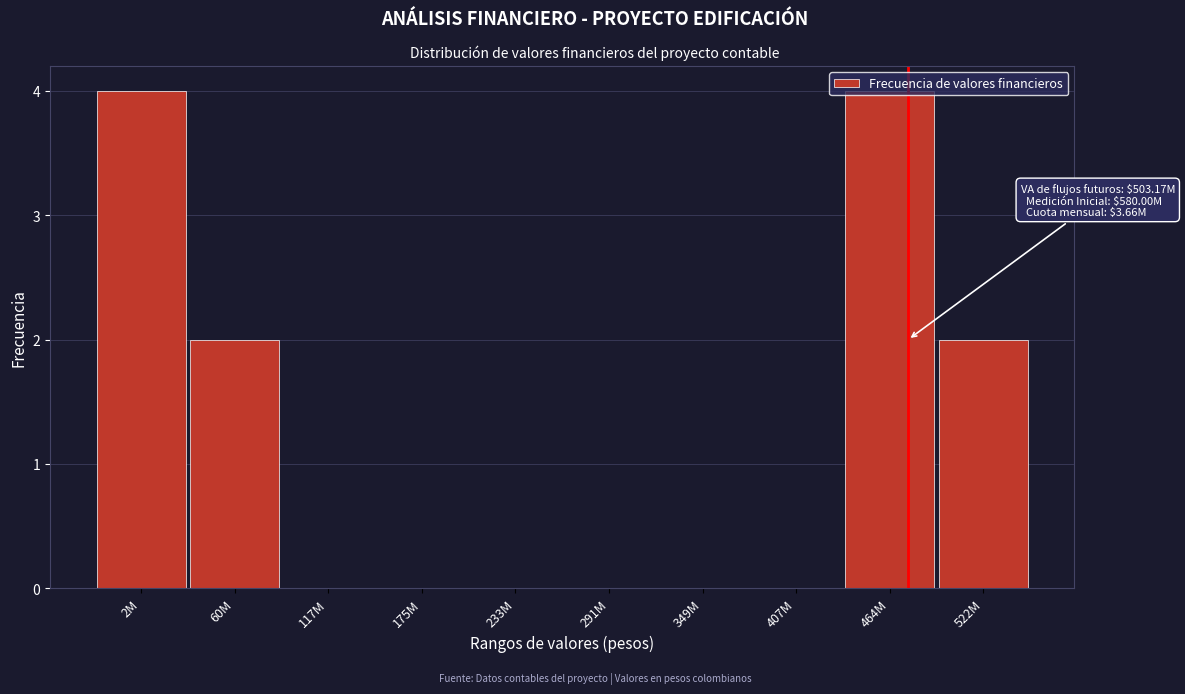

What is the greatest value displayed?

4